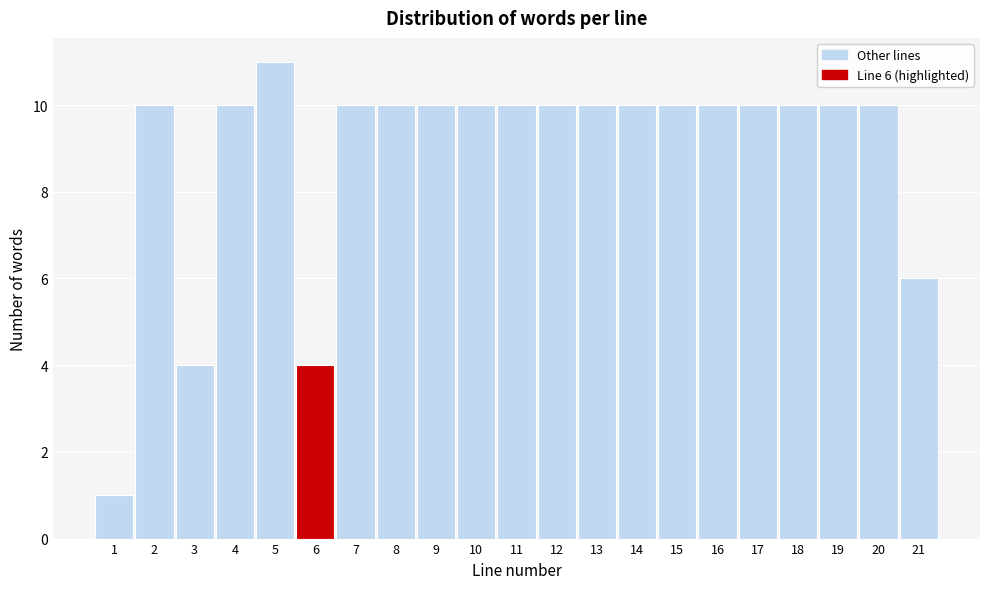

Over which range of the x-axis is the bar tallest?

4.5 to 5.5